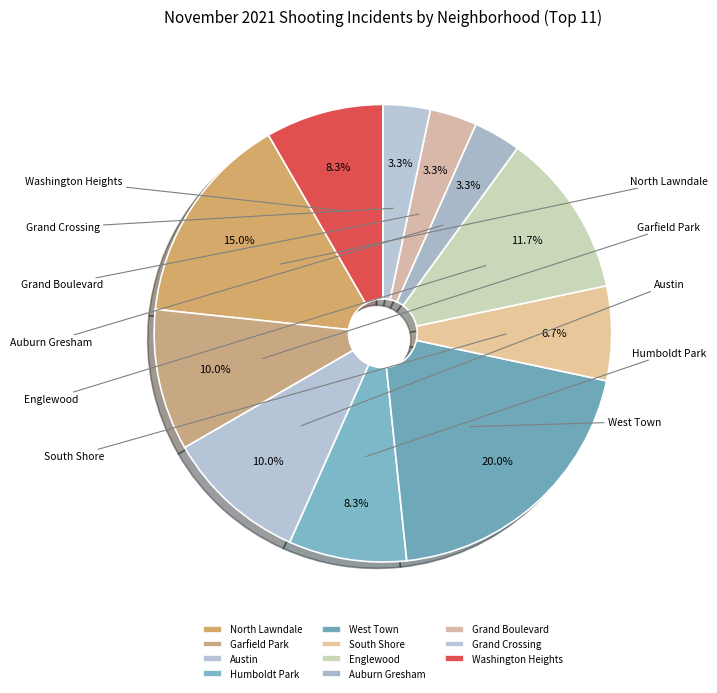

Count the number of slices in the pie.

11